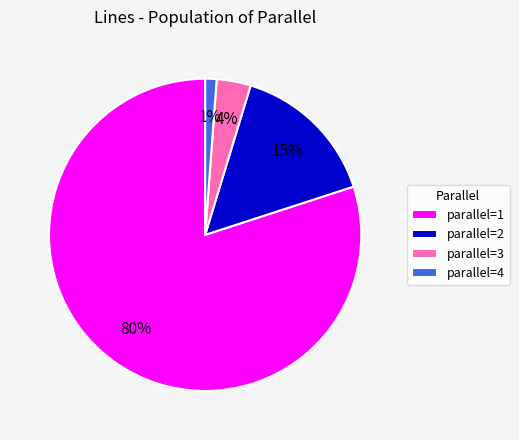

Combined, do parallel=1 and parallel=3 account for over 50%?

Yes